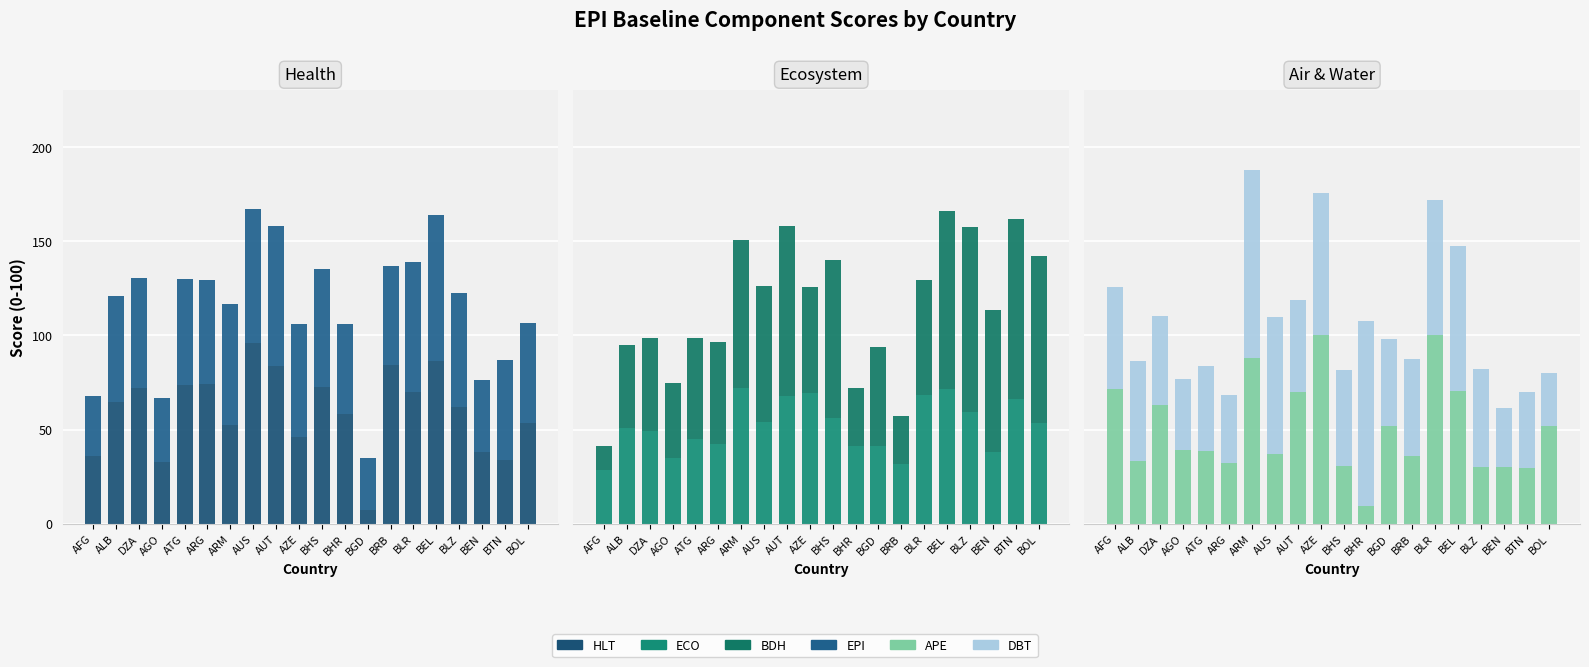

Which series has the widest spread of values?

APE